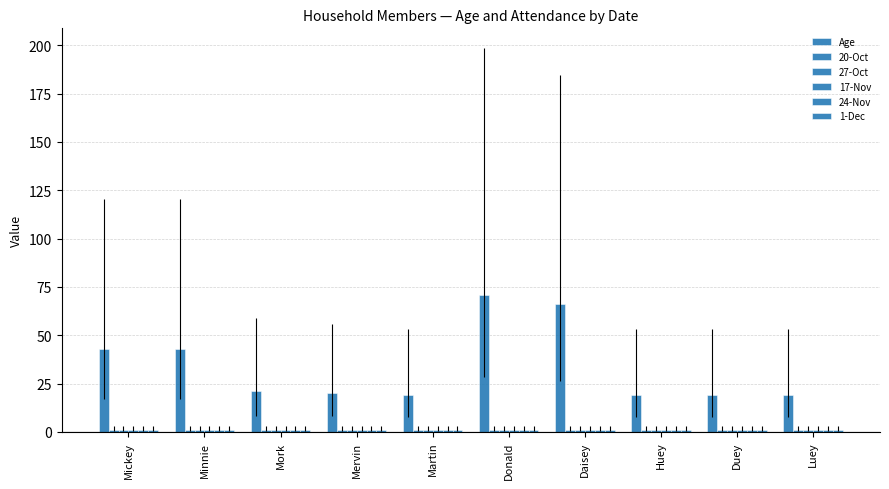

Reading left to right, list all the values displayed in this chart.

Age: 43	43	21	20	19	71	66	19	19	19
20-Oct: 1	1	1	1	1	1	1	1	1	1
27-Oct: 1	1	1	1	1	1	1	1	1	1
17-Nov: 1	1	1	1	1	1	1	1	1	1
24-Nov: 1	1	1	1	1	1	1	1	1	1
1-Dec: 1	1	1	1	1	1	1	1	1	1